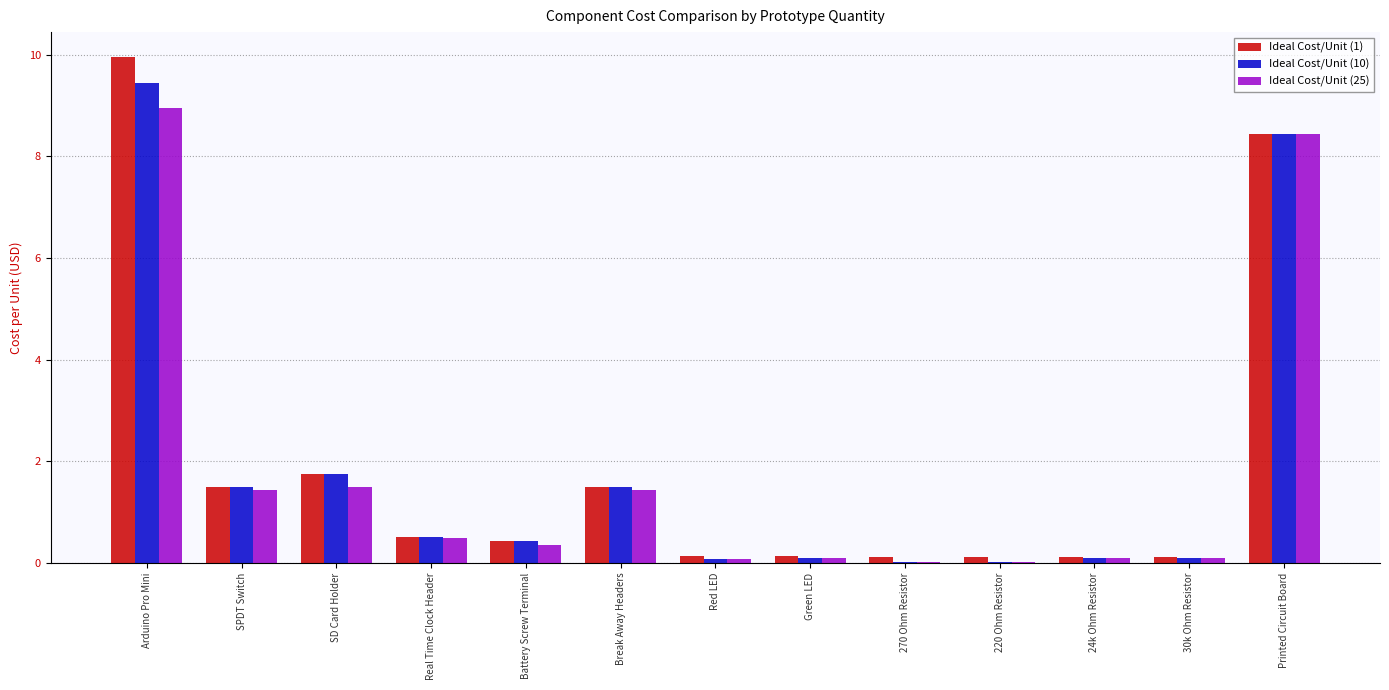

What is the sum of the Ideal Cost/Unit (1) values at Real Time Clock Header and Break Away Headers?

2.0